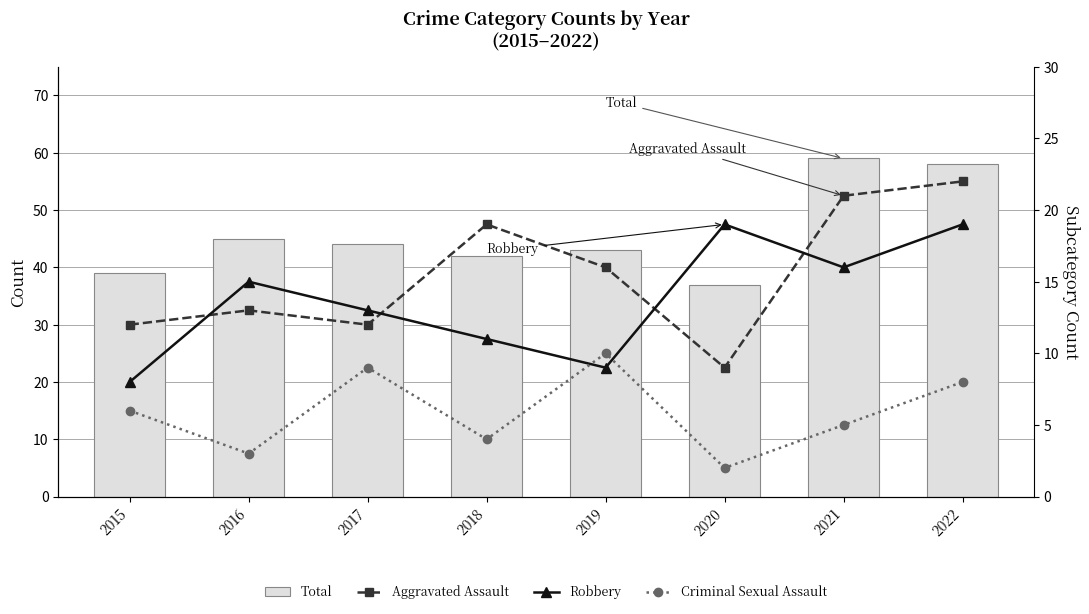

What is the value of the Total bar at the 8th from the left?

58